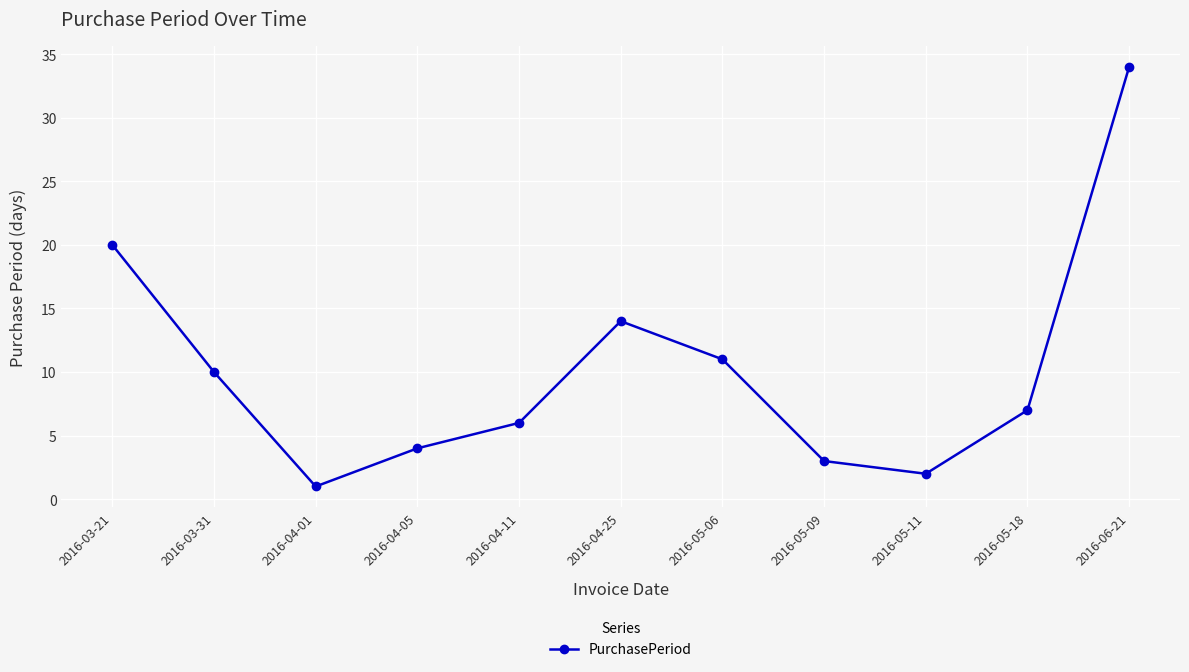

At which category does the chart reach its minimum across all series?

2016-04-01